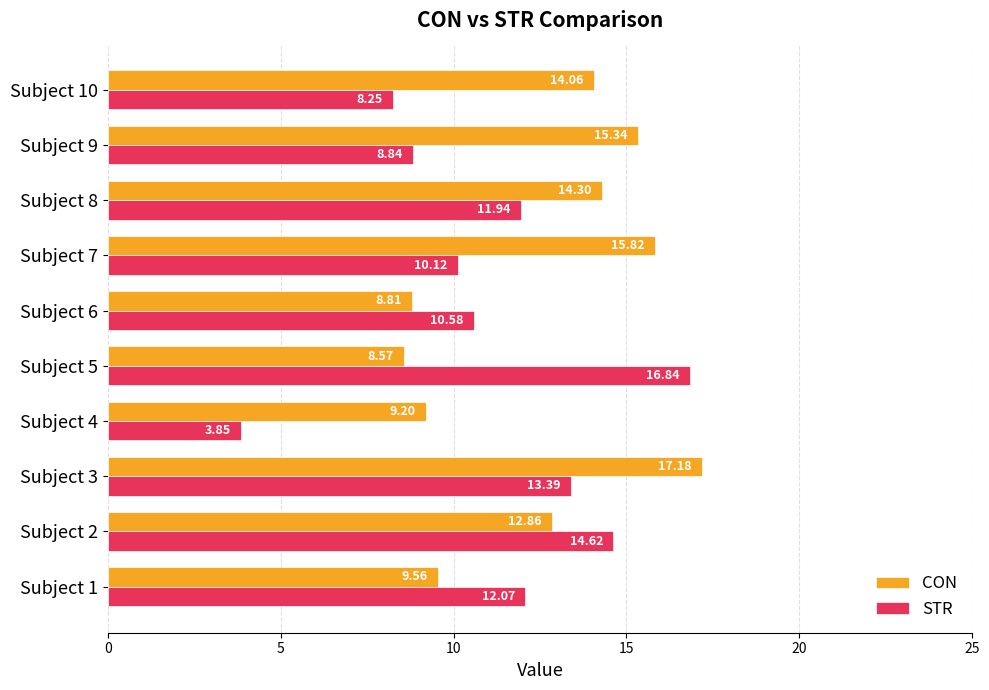

At which label is CON closest to 12?

Subject 2